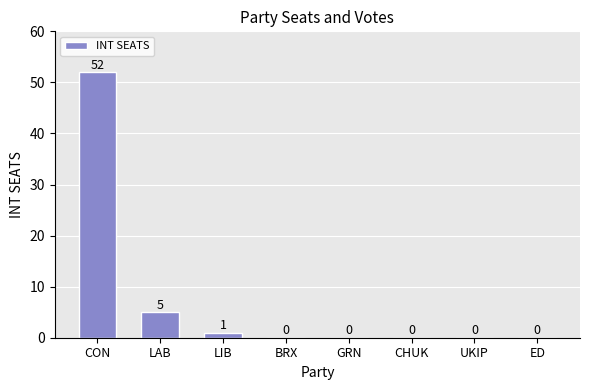

At which label is the value closest to 26?

LAB